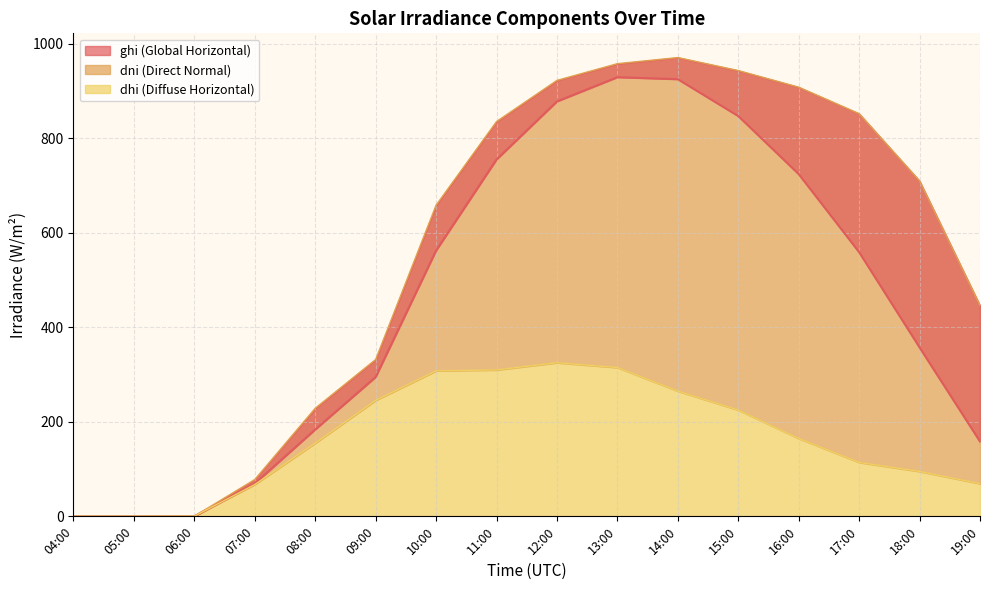

At which label is dhi closest to 162?

16:00